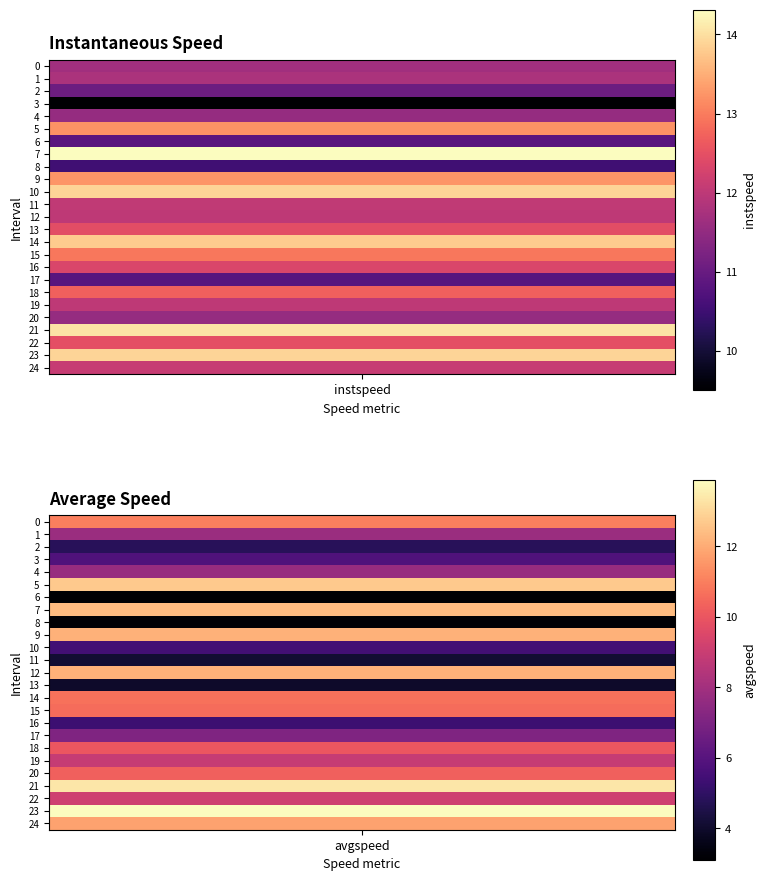

What is the sum of all 9.0 values?

25.4